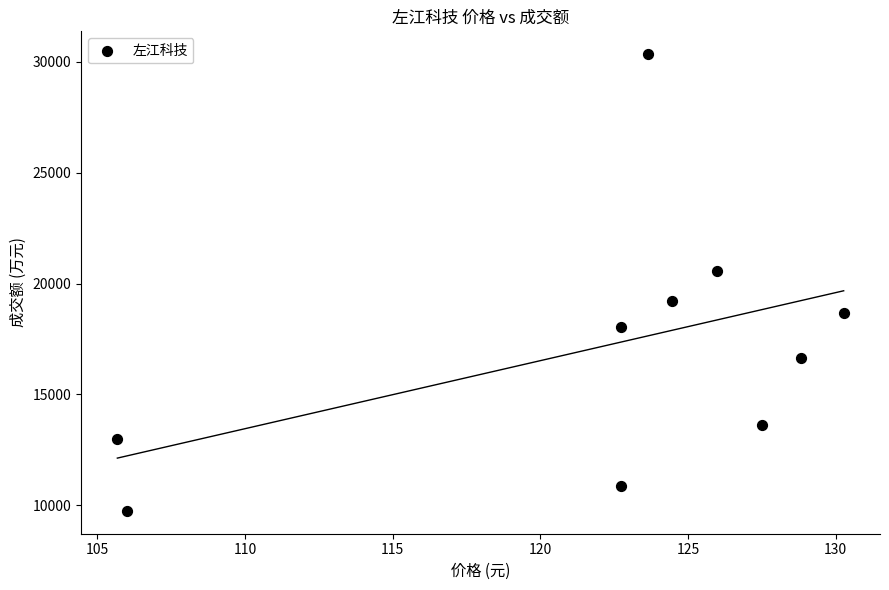

What is the average Y value?

17070